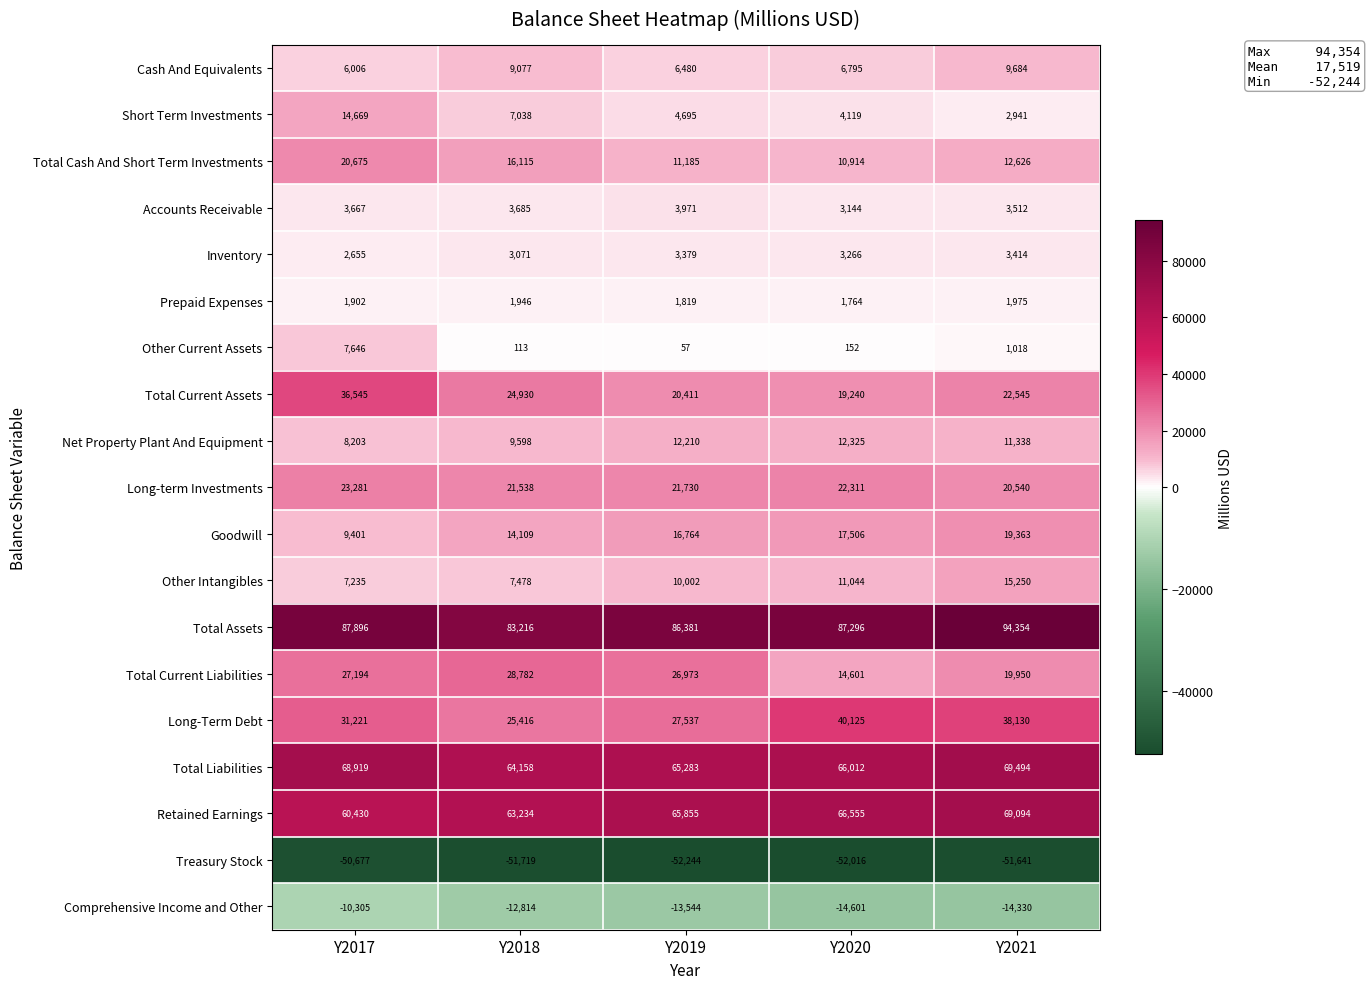

What is the total value across all series at Y2017?

356563